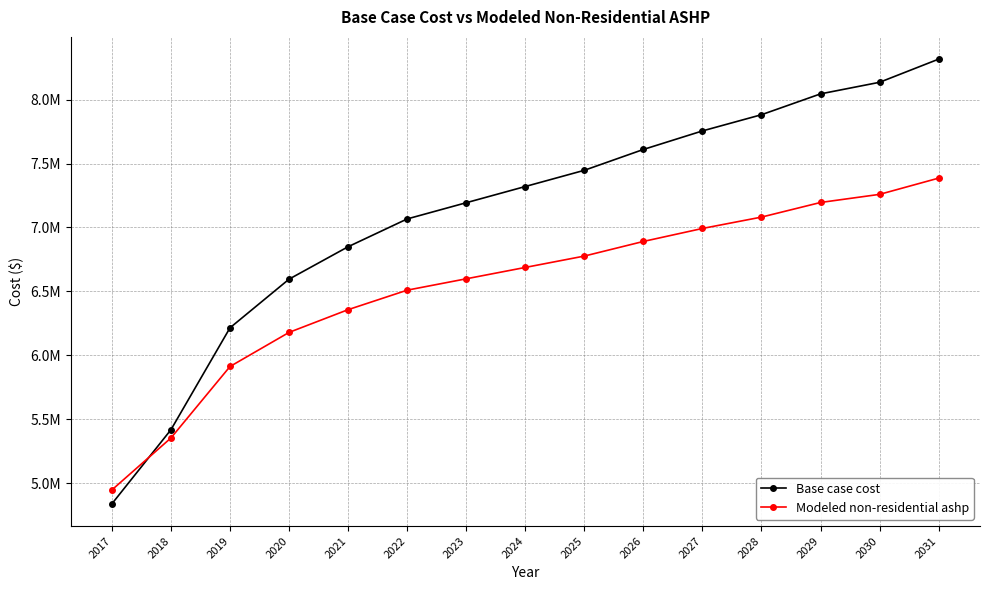

At which label does Modeled non-residential ashp reach its peak?

2031